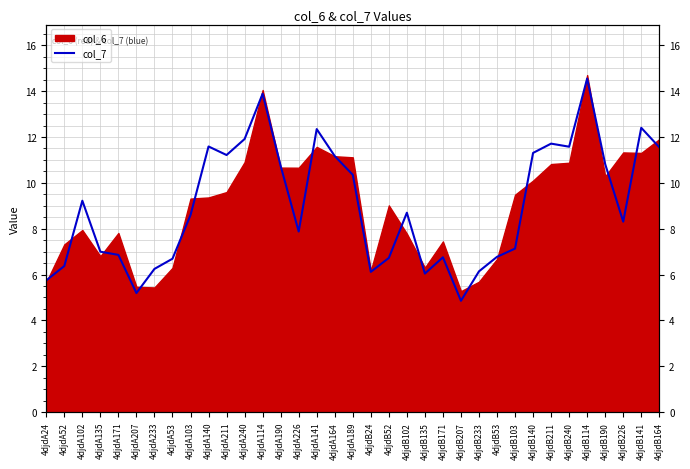

Reading left to right, list all the values displayed in this chart.

5.7	6.4	9.2	7.0	6.9	5.2	6.2	6.7	8.6	11.6	11.2	11.9	13.9	10.7	7.9	12.3	11.2	10.3	6.1	6.7	8.7	6.0	6.8	4.9	6.1	6.8	7.1	11.3	11.7	11.6	14.5	10.8	8.3	12.4	11.6